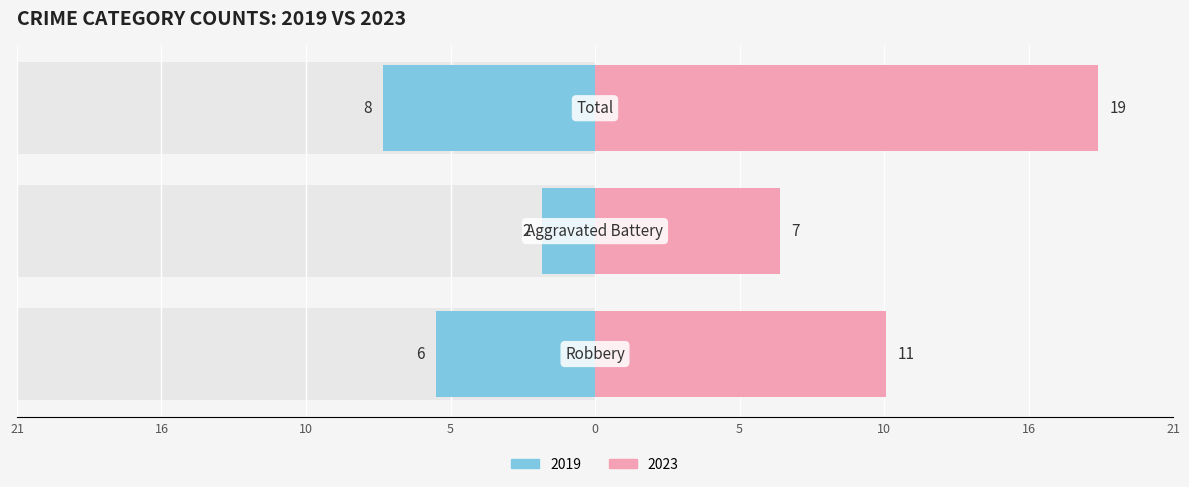

At which label is Left closest to -5?

Robbery